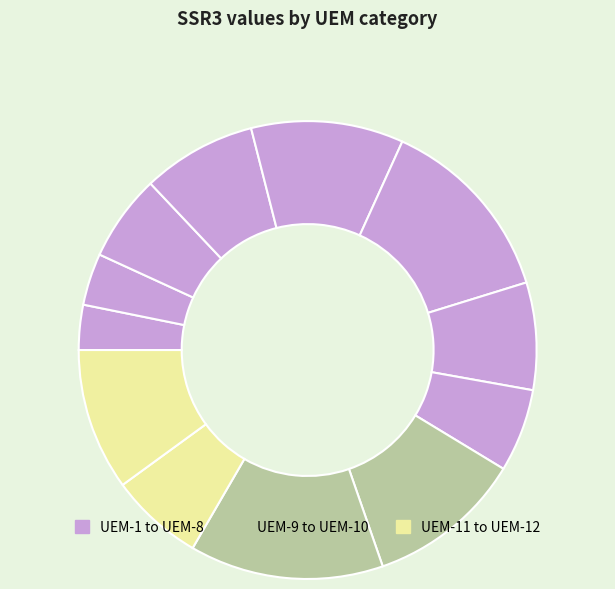

Count the number of slices in the pie.

12